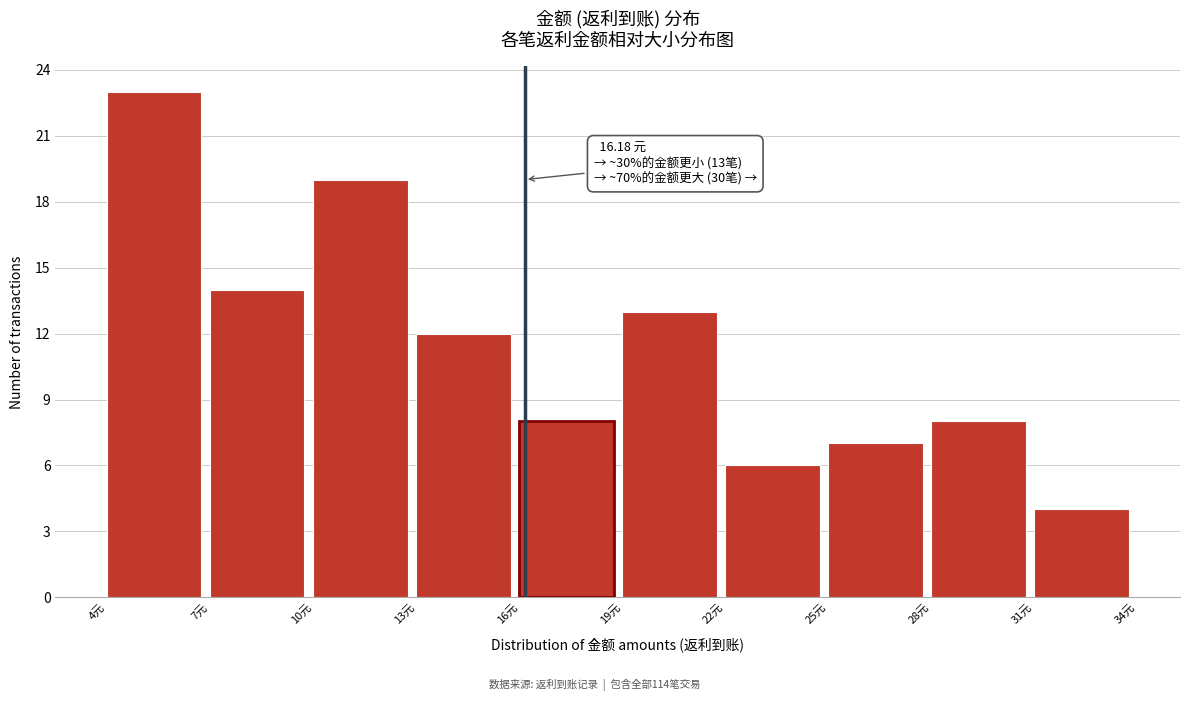

Over which range of the x-axis is the bar tallest?

4 to 7